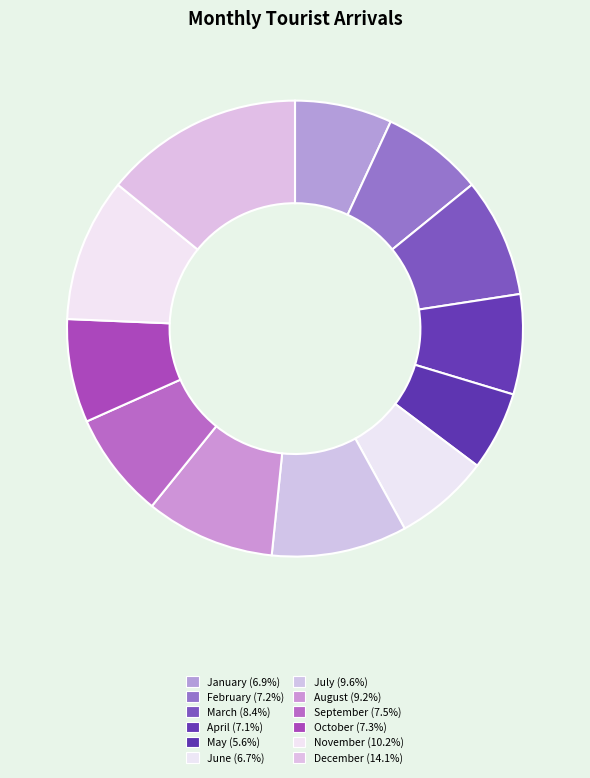

To the nearest percent, what portion does April represent?

7%